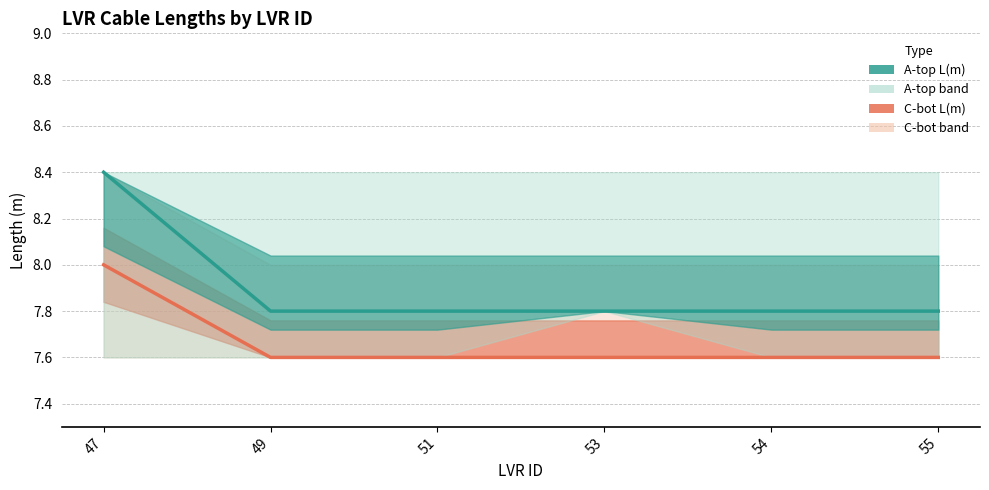

What is the sum of all A-top L(m) values?

47.4